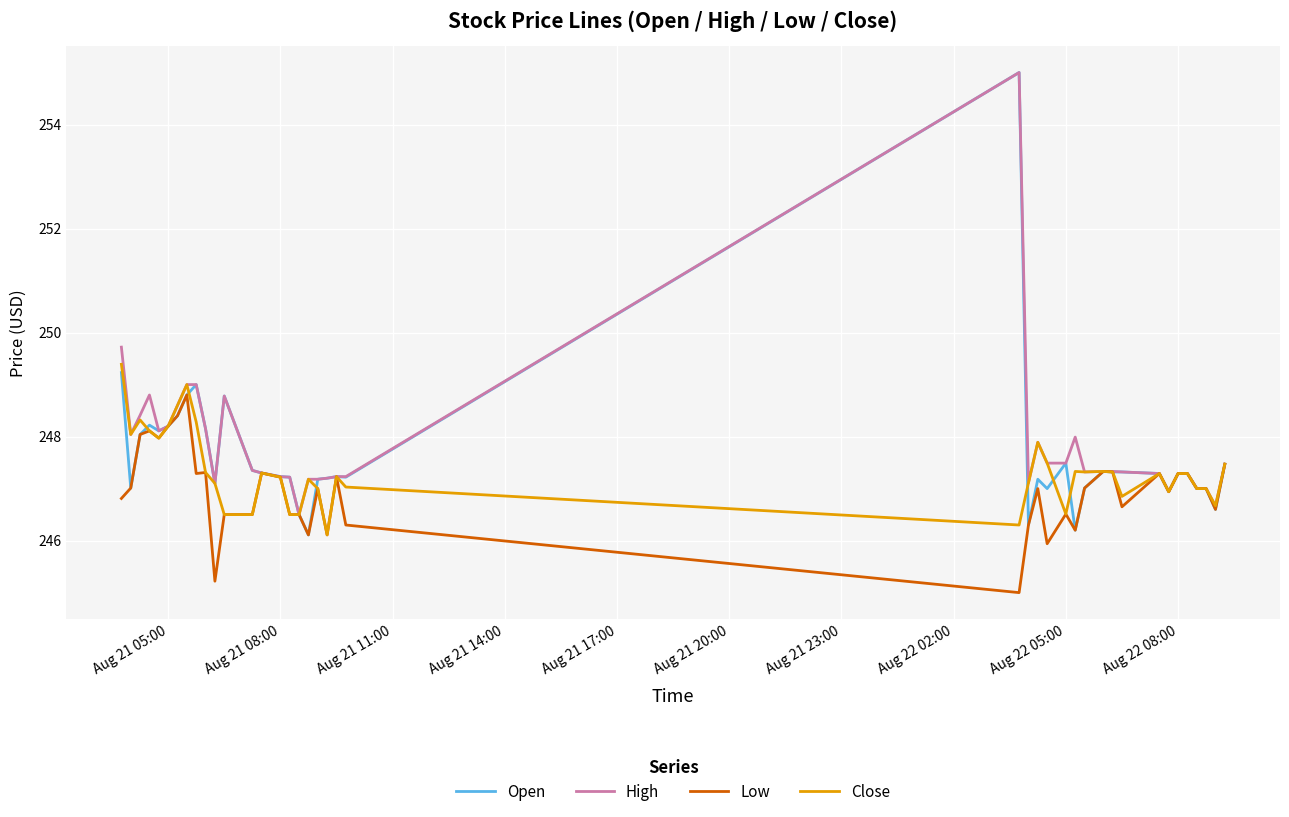

List the series in order of their overall mean, lowest first.

Low, Close, Open, High